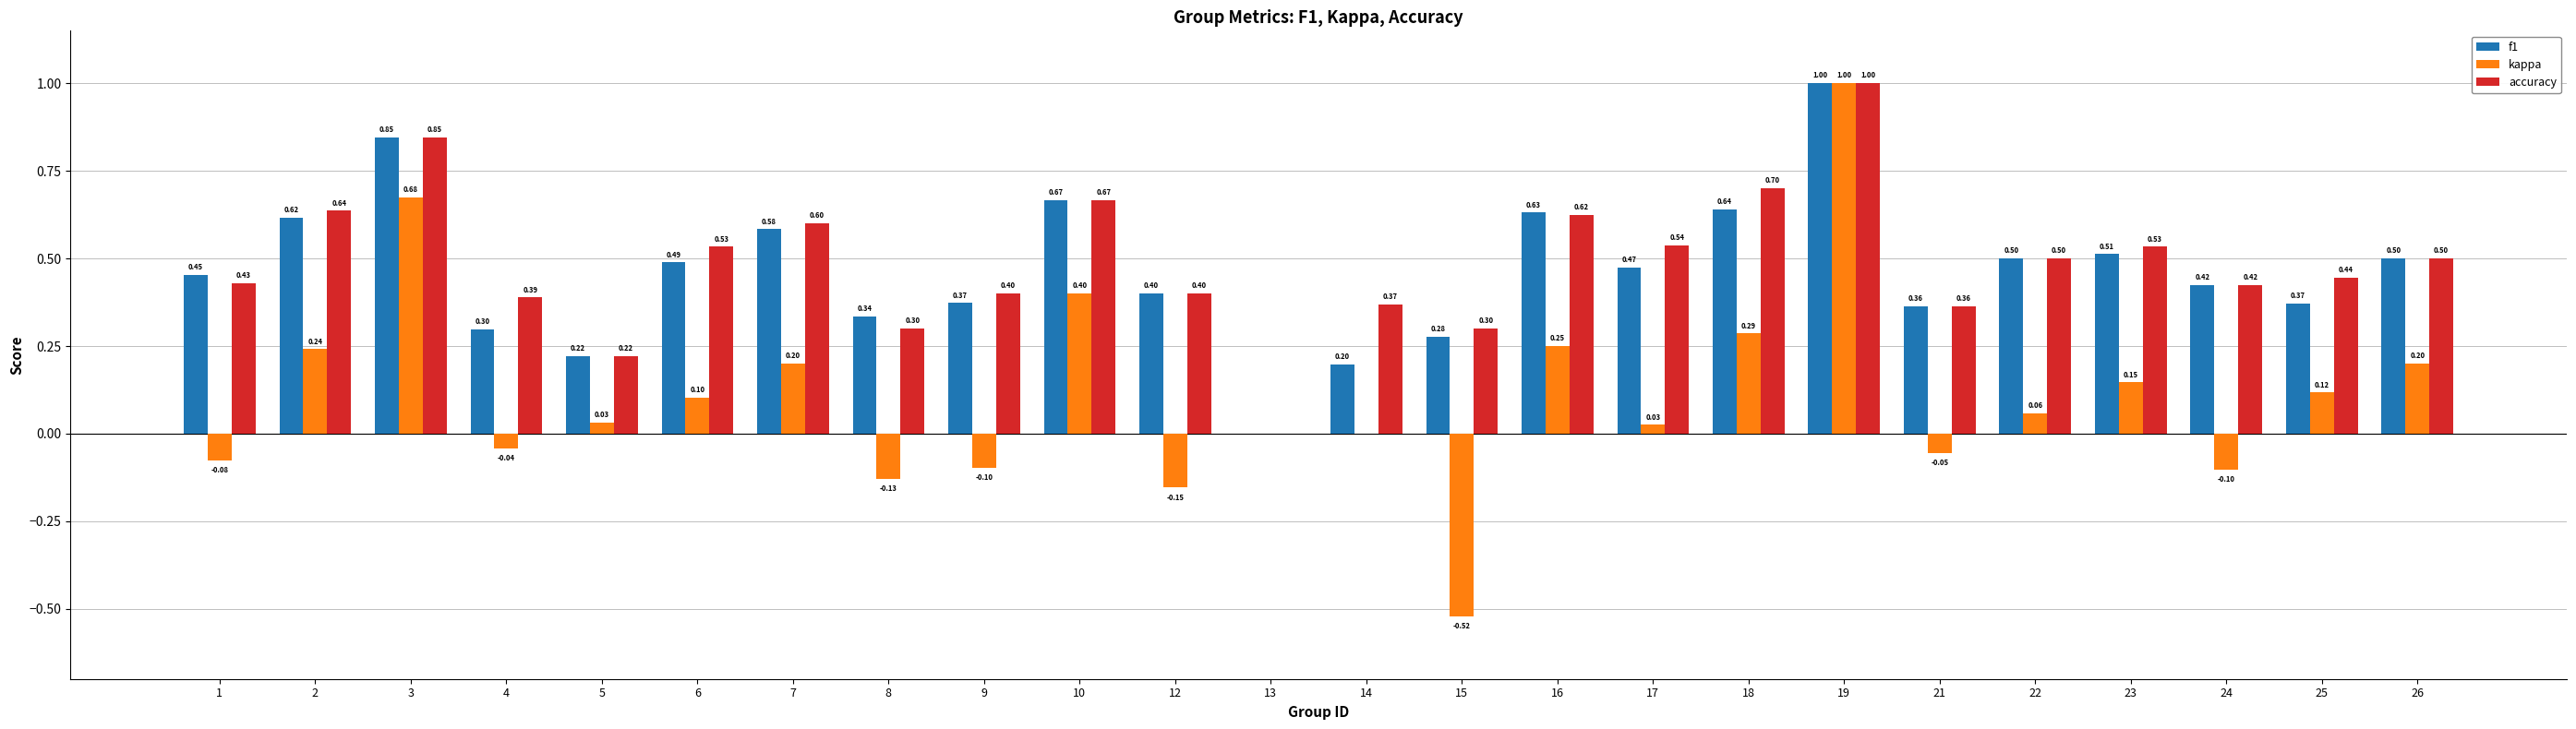

What is the difference between the accuracy values at 22 and 16?

0.1